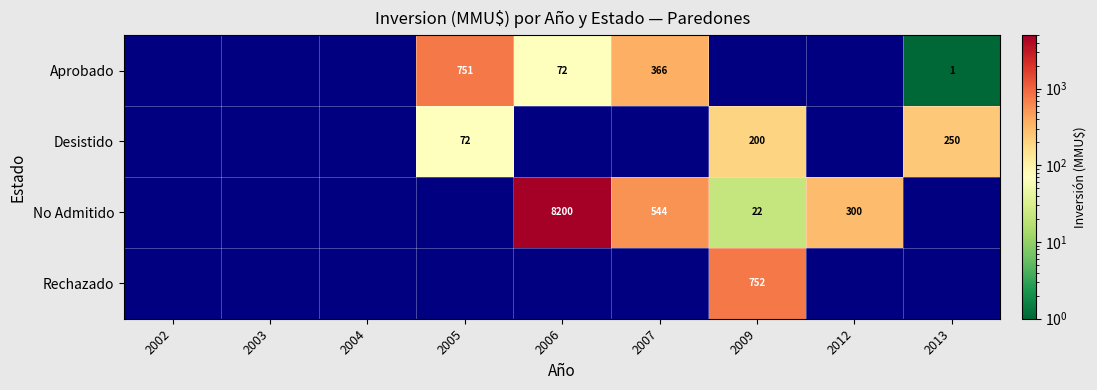

How many categories are shown in the chart?

9